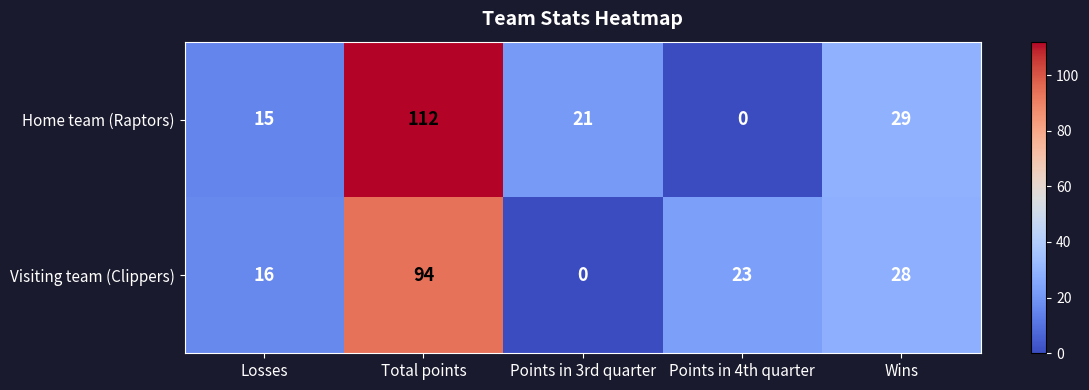

Count the number of categories in the chart.

5